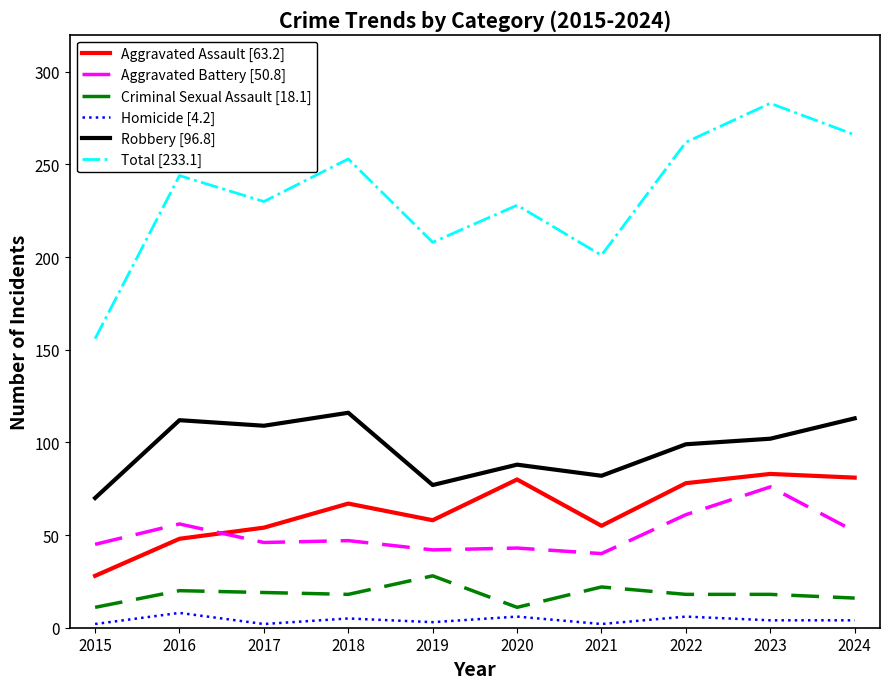

Which series has the largest range (max minus min)?

Total [233.1]